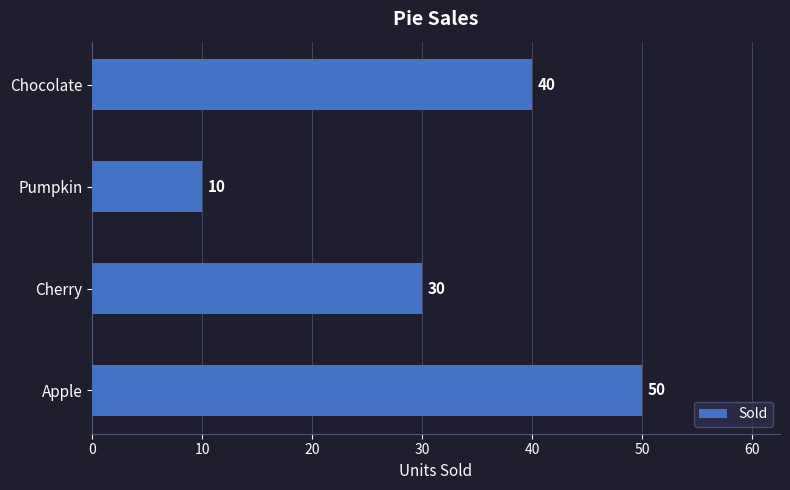

Reading top to bottom, transcribe all the data shown in this chart.

40	10	30	50